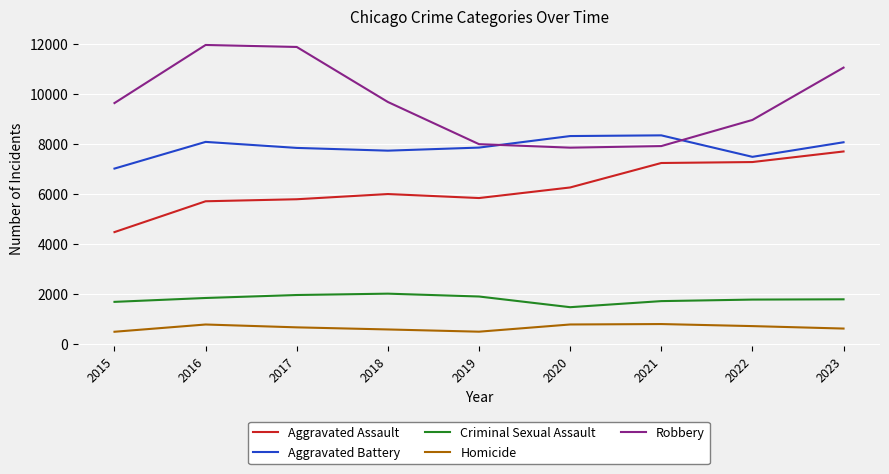

What is the smallest value displayed?

496